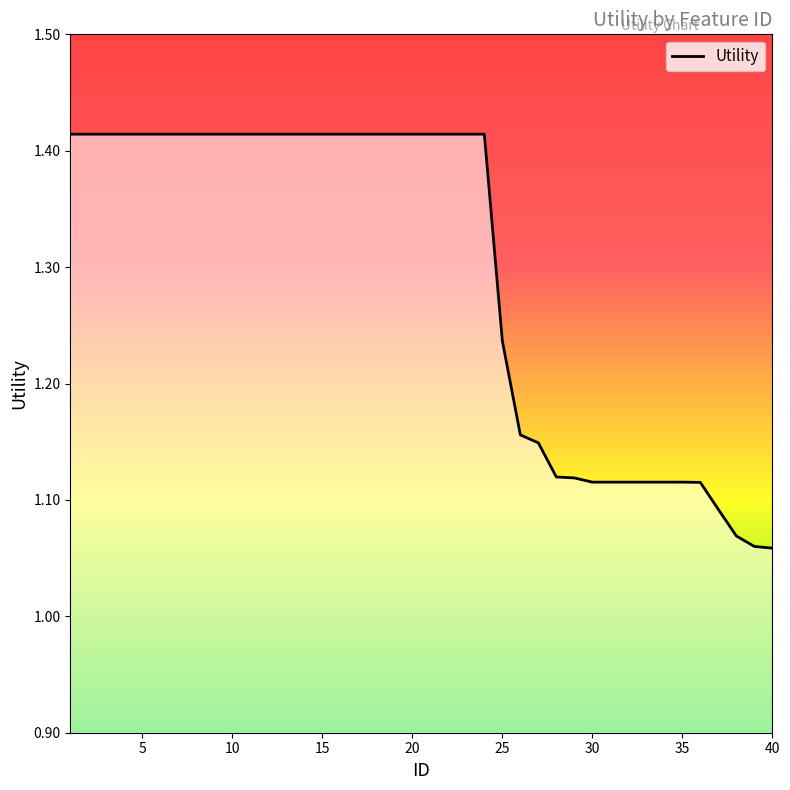

Count the values in the range 1 to 2.

40